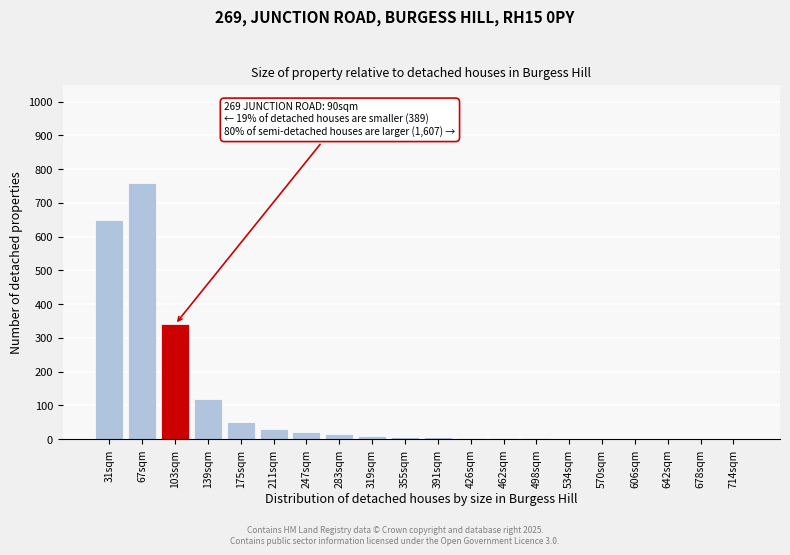

True or false: the data shows 30 at 211sqm.

True